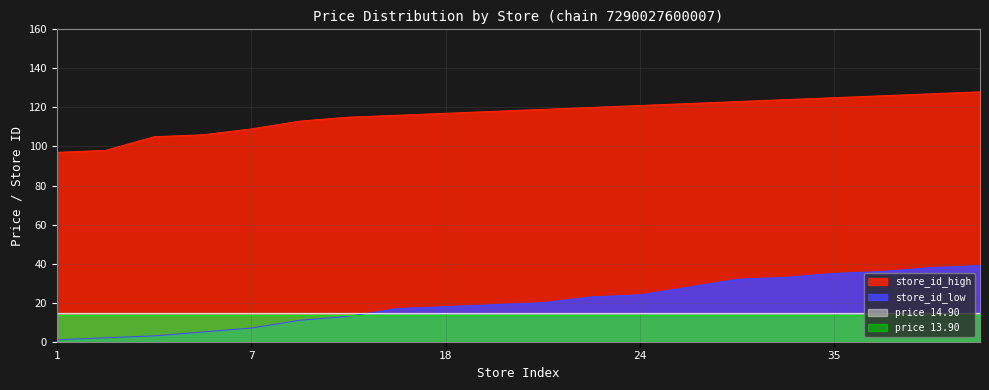

How many lines are shown in the chart?

4